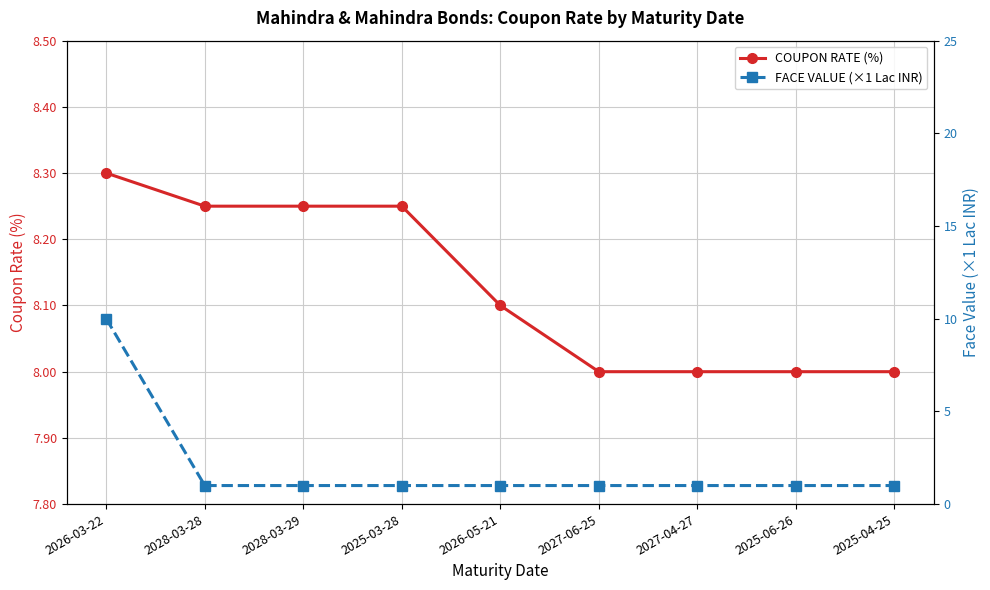

Which series has the largest range (max minus min)?

FACE VALUE (×1 Lac INR)